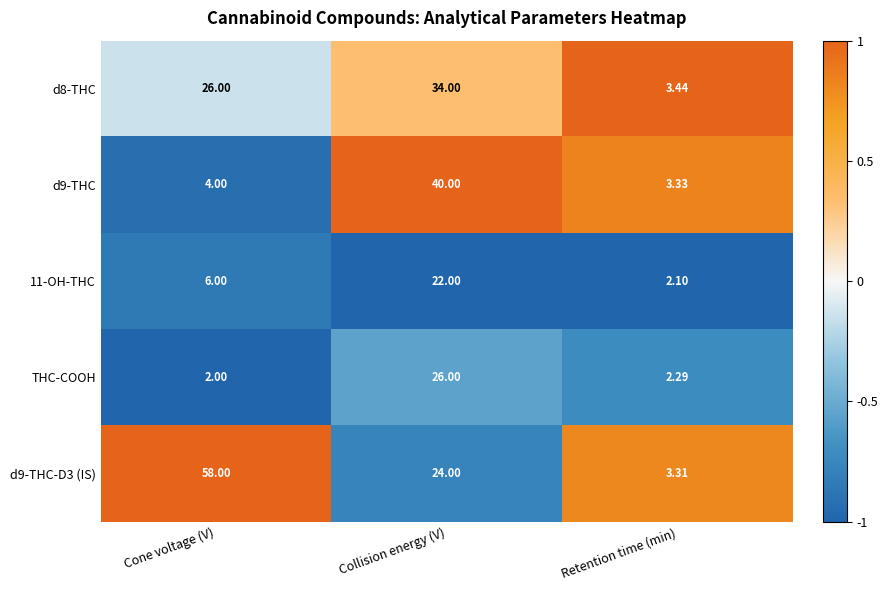

Count the number of data series in this chart.

5